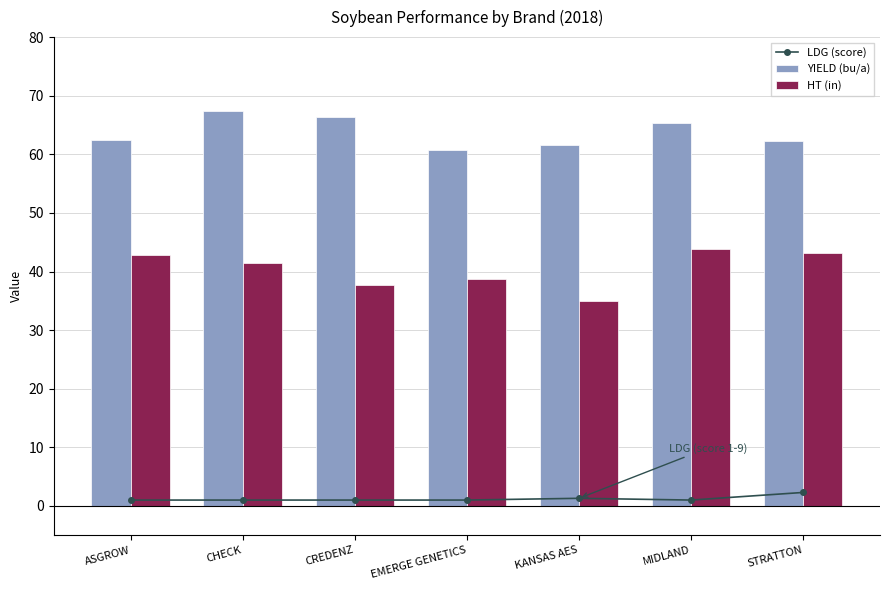

The value of YIELD (bu/a) at KANSAS AES is 103.7. True or false?

False